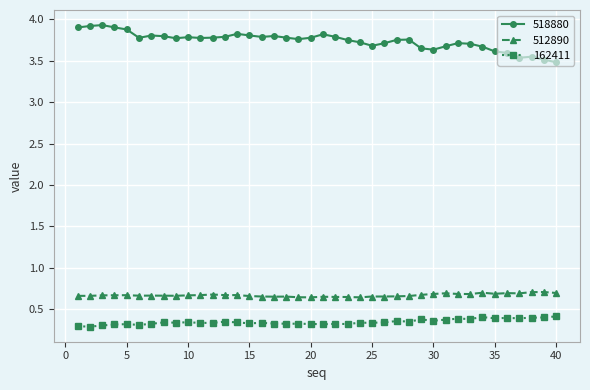

What are all the series names shown in the legend?

518880, 512890, 162411